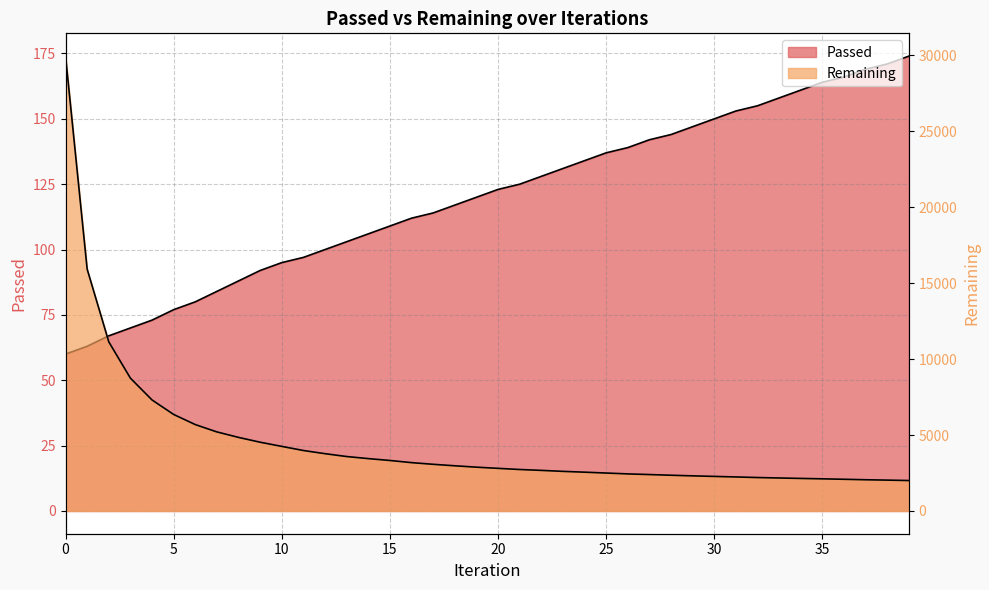

How many distinct data groups are displayed?

2